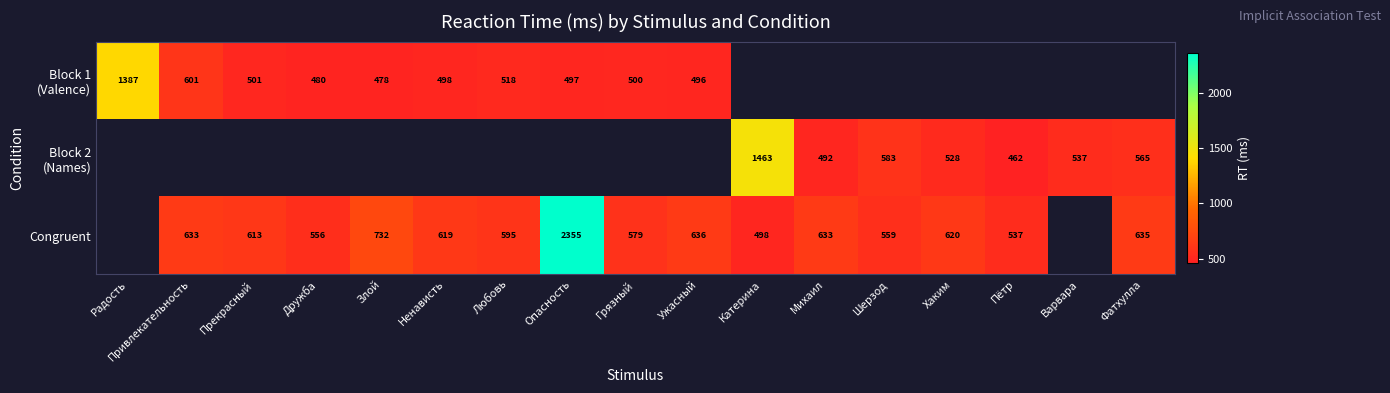

How many series are shown in this chart?

3